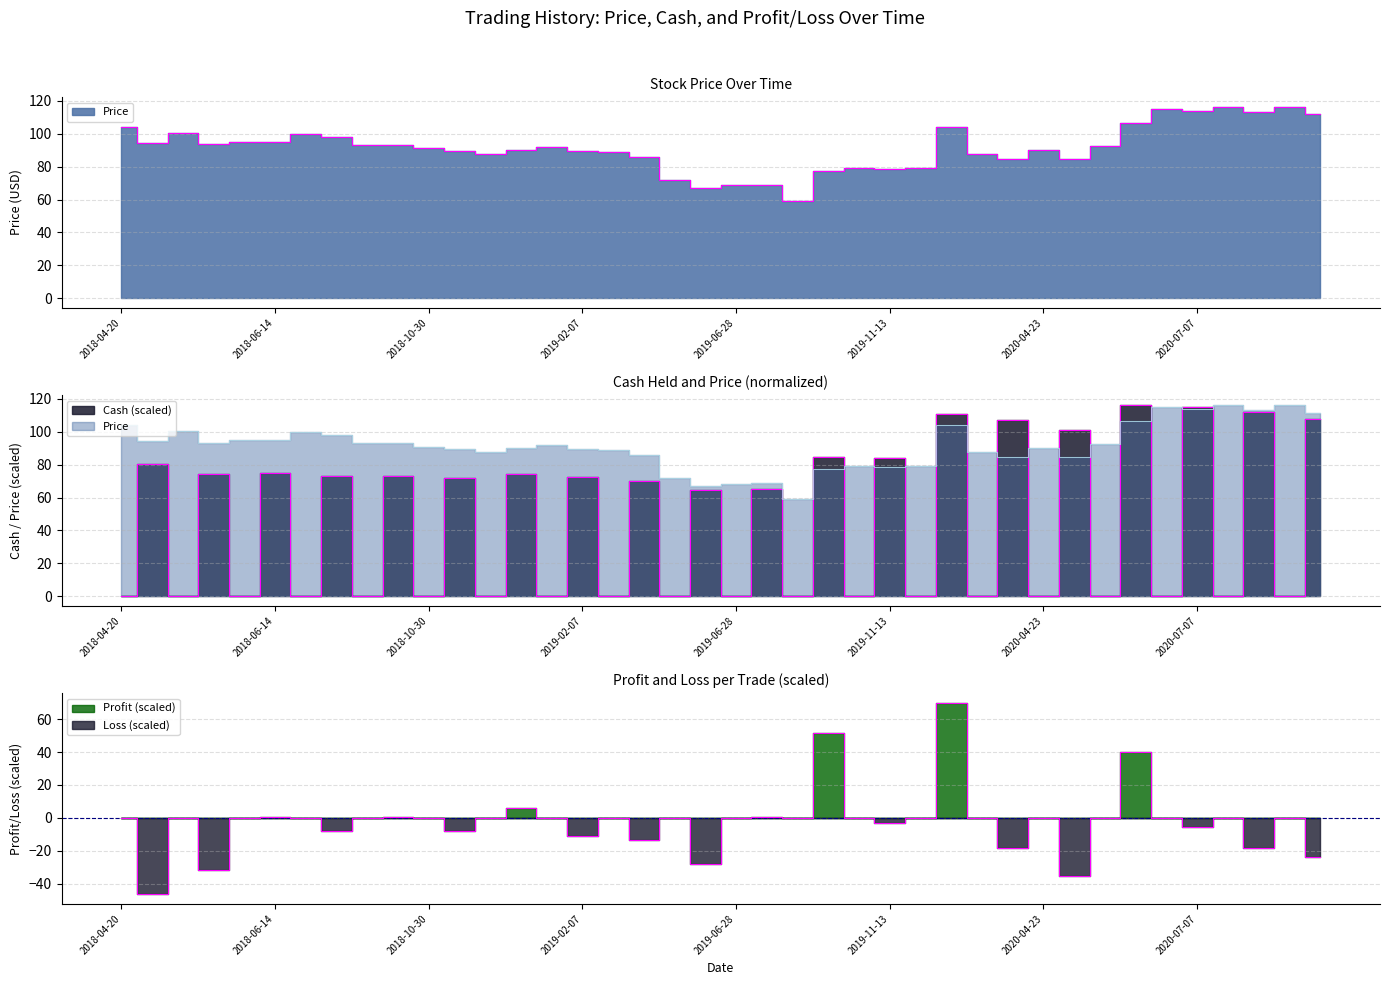

How many lines are shown in the chart?

2